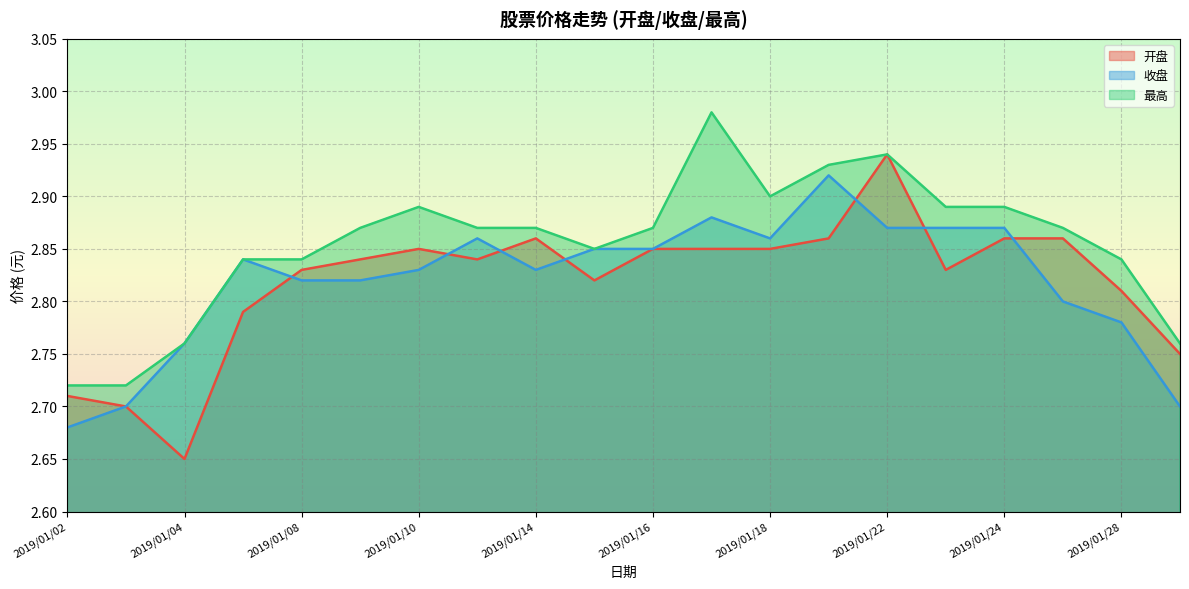

At how many categories does at least one series exceed 2?

20